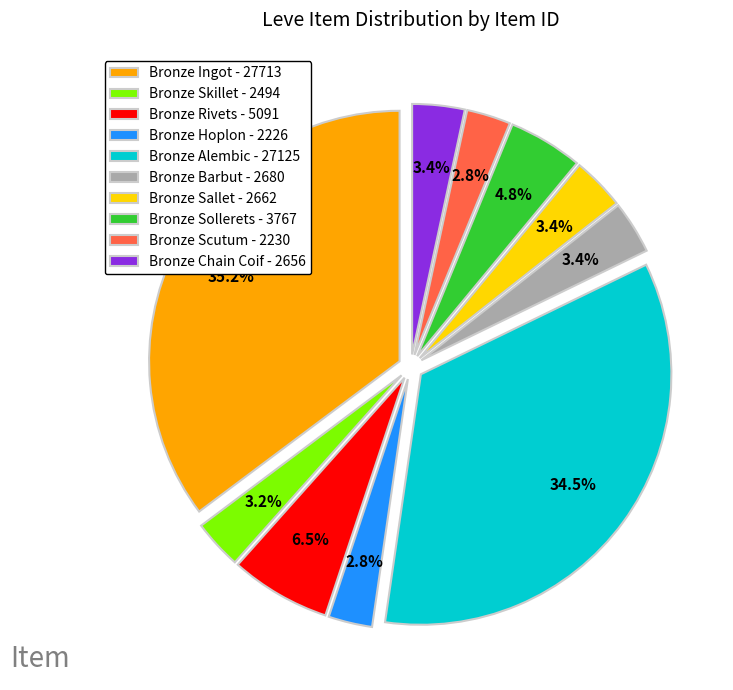

Approximately how many times larger is the value at Bronze Sallet - 2662 compared to Bronze Barbut - 2680?

1.0